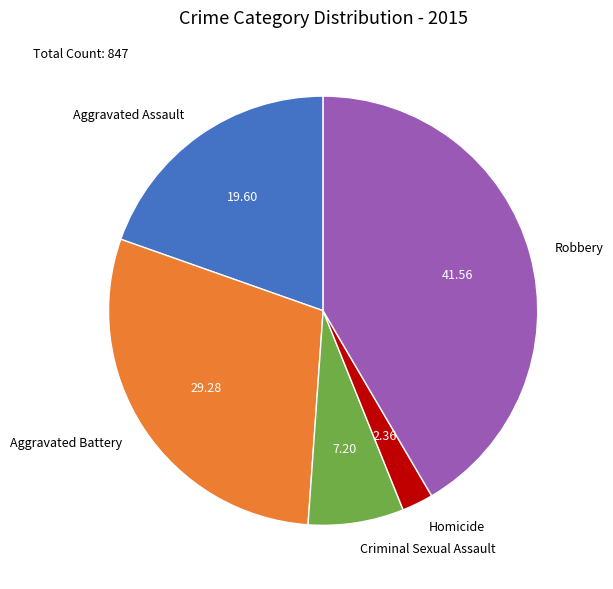

Which has a higher value, Aggravated Assault or Criminal Sexual Assault?

Aggravated Assault